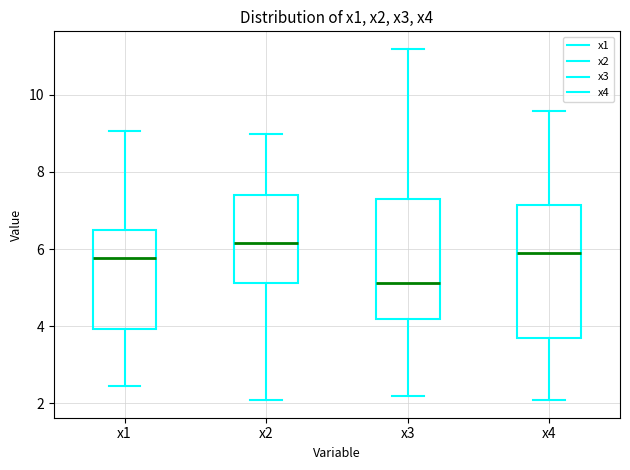

Comparing the boxes themselves (not the whiskers), which one is the tallest?

x4